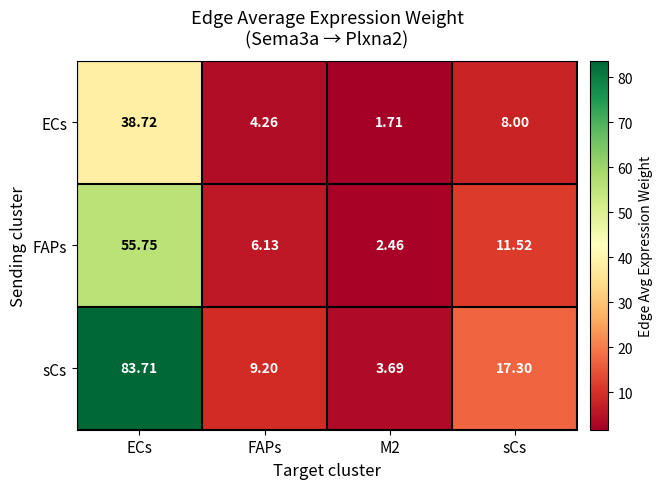

At which category is the sum across all series the highest?

ECs